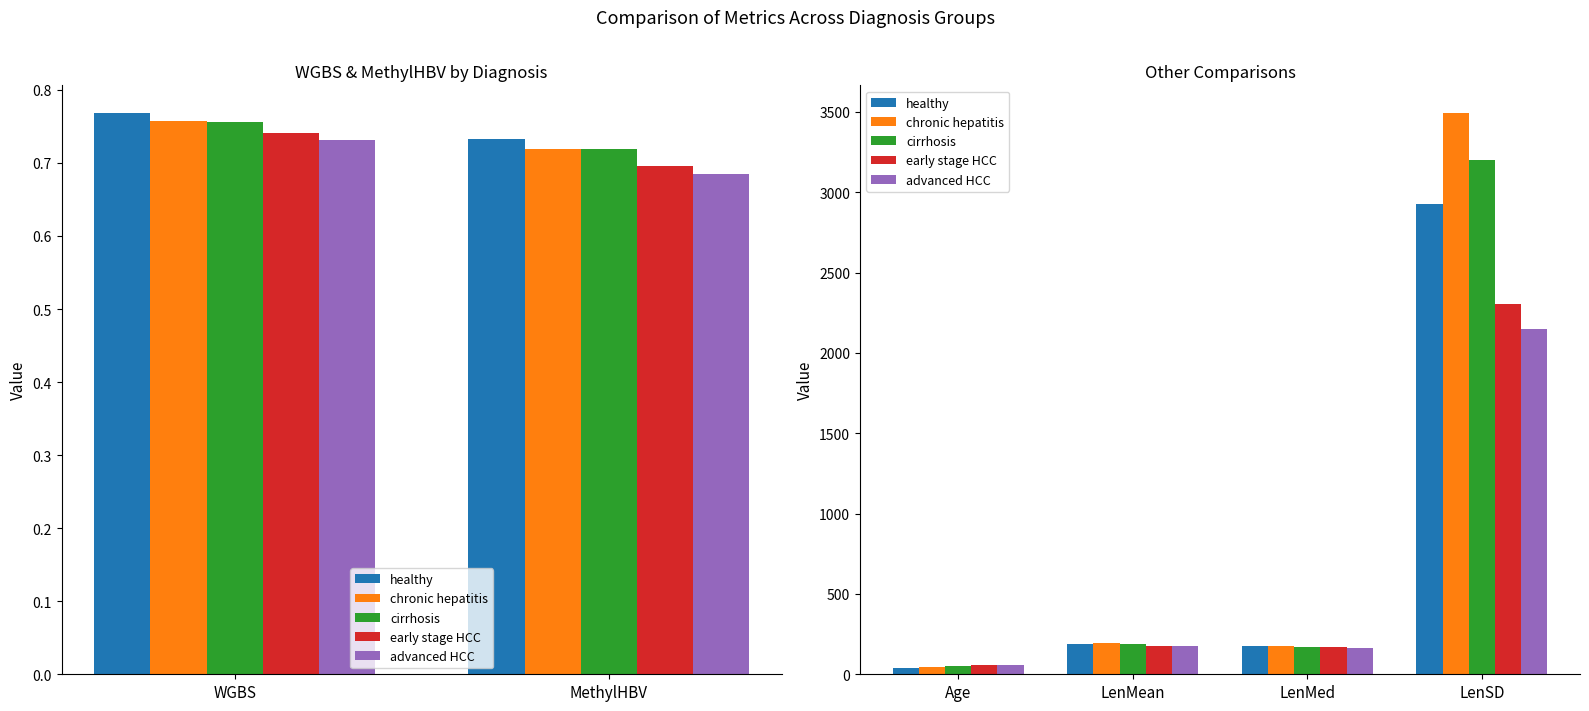

What value does the chronic hepatitis series have at LenMed?

173.5